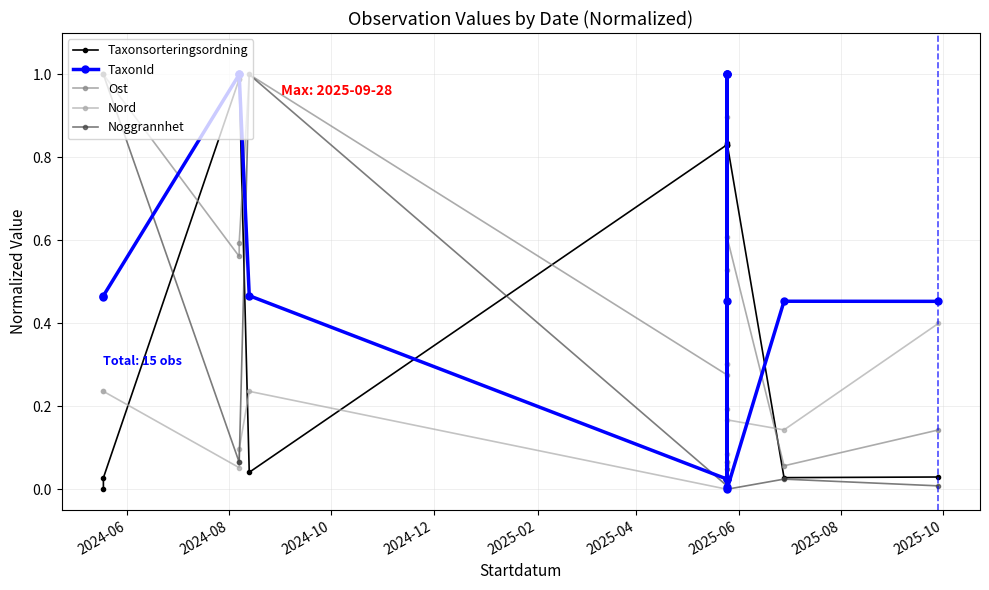

What is the average value of the TaxonId series?

0.5